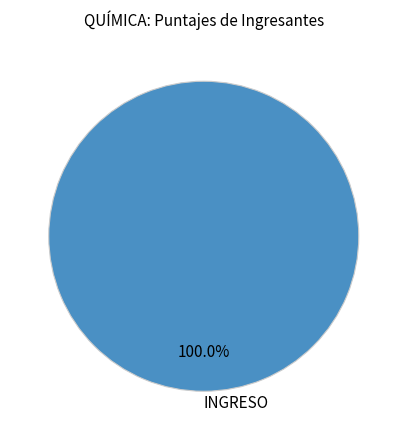

Rank the categories by value from highest to lowest.

INGRESO